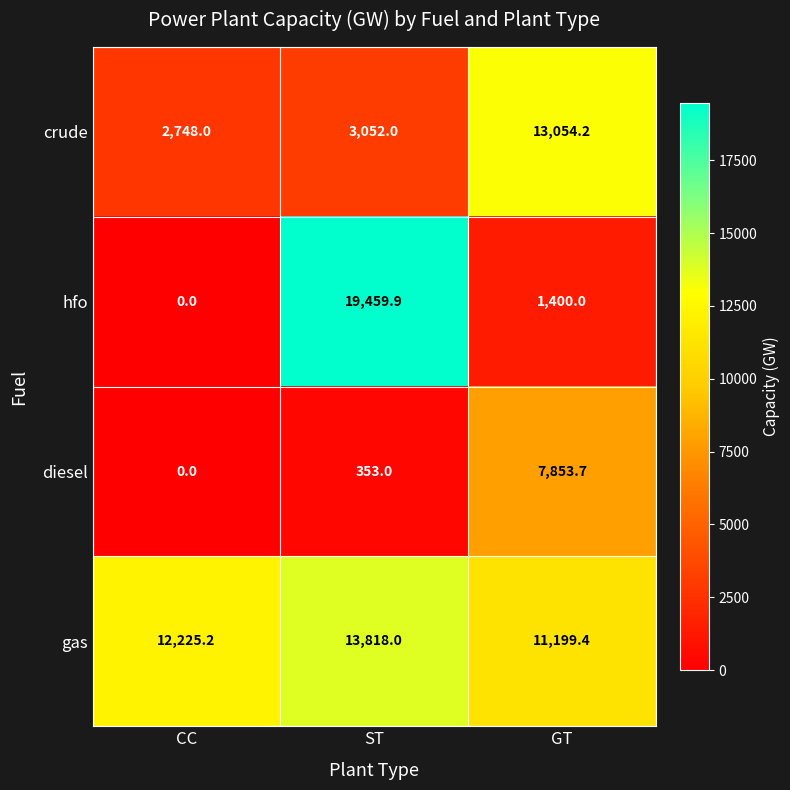

Which series has the widest spread of values?

hfo